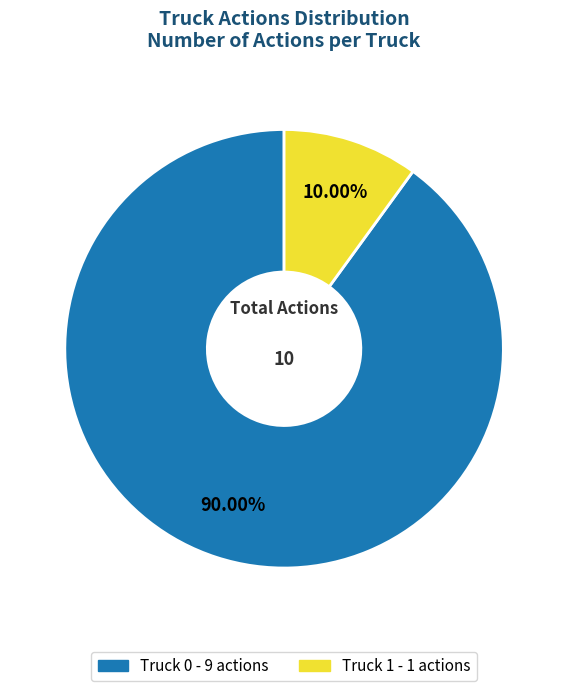

True or false: Truck 0 accounts for 90% of the total.

True